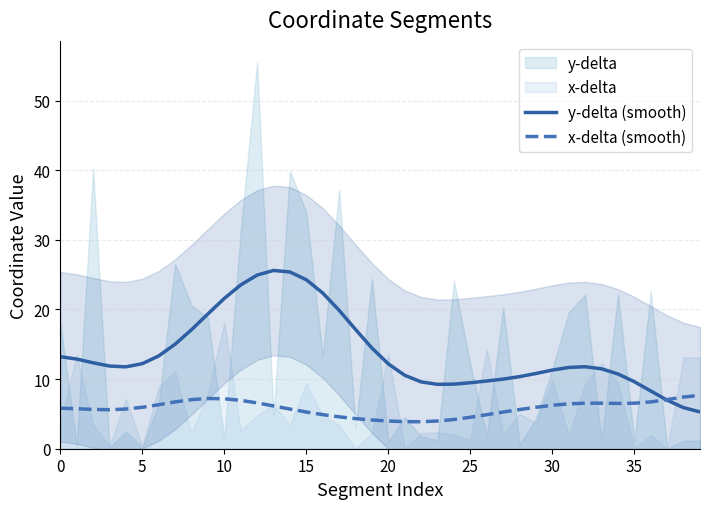

What is the highest value of the y-delta (smooth) series?

25.6